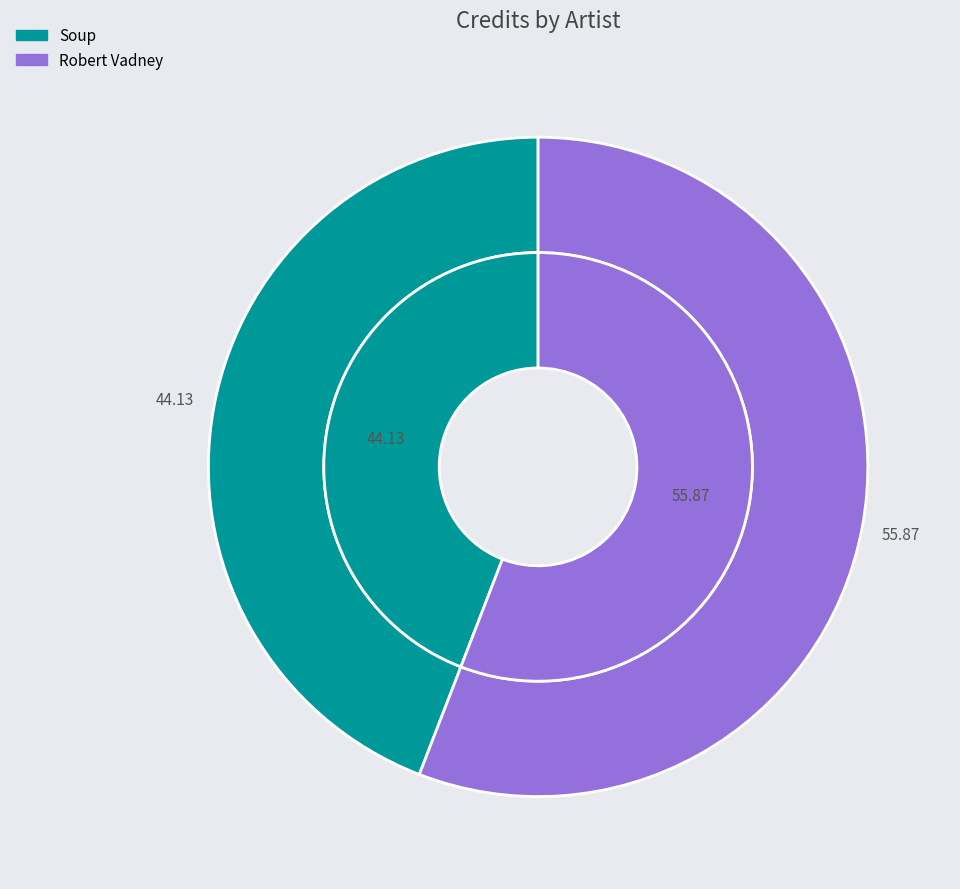

What is the majority slice?

Robert Vadney